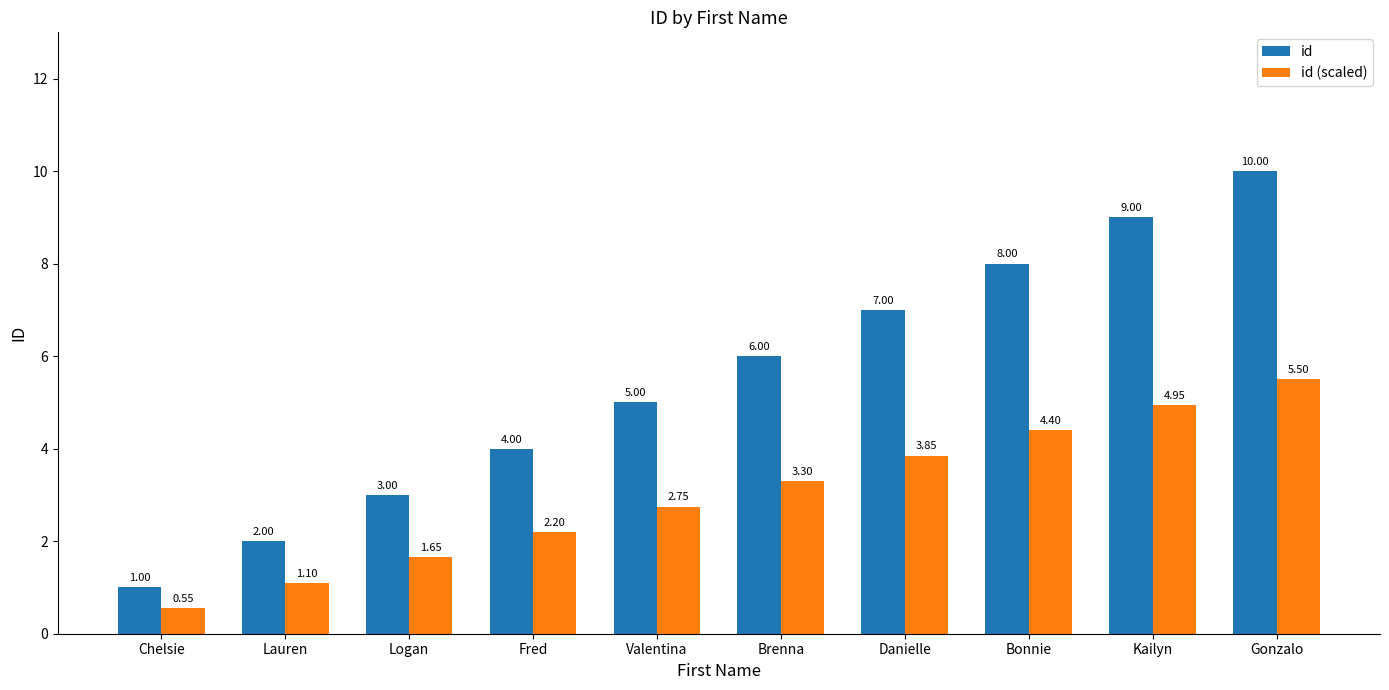

How many categories are shown in the chart?

10